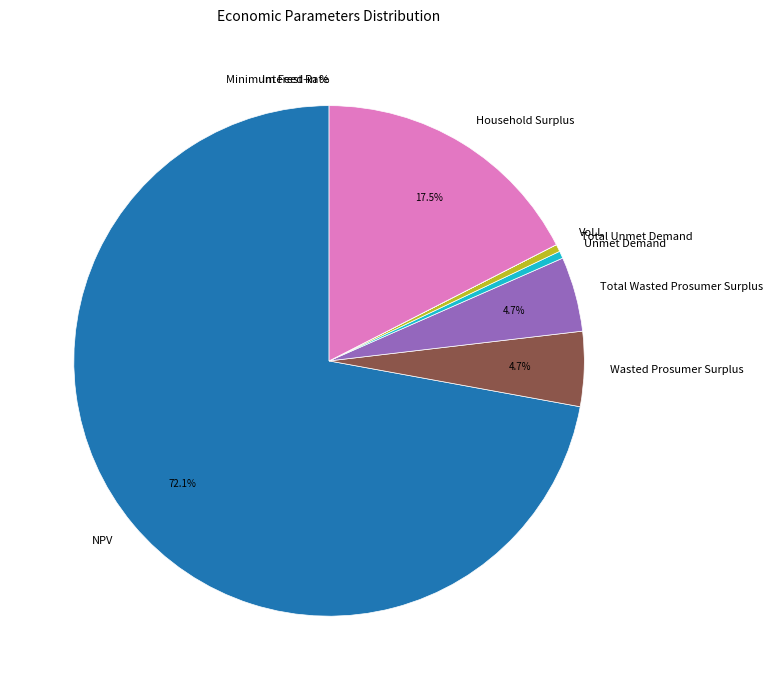

Which slice represents more than half of the pie?

NPV